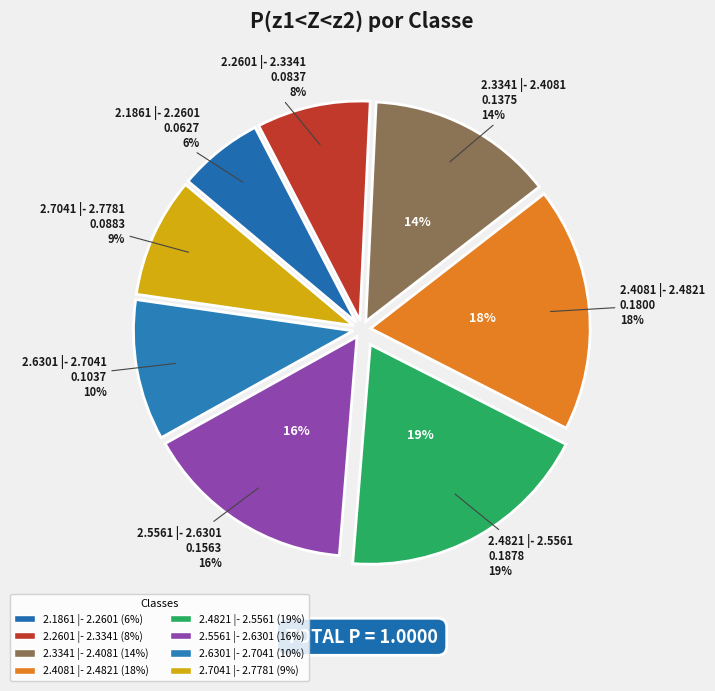

To the nearest percent, what is the difference between the 2.2601 |- 2.3341 and 2.4821 |- 2.5561 slice percentages?

10%